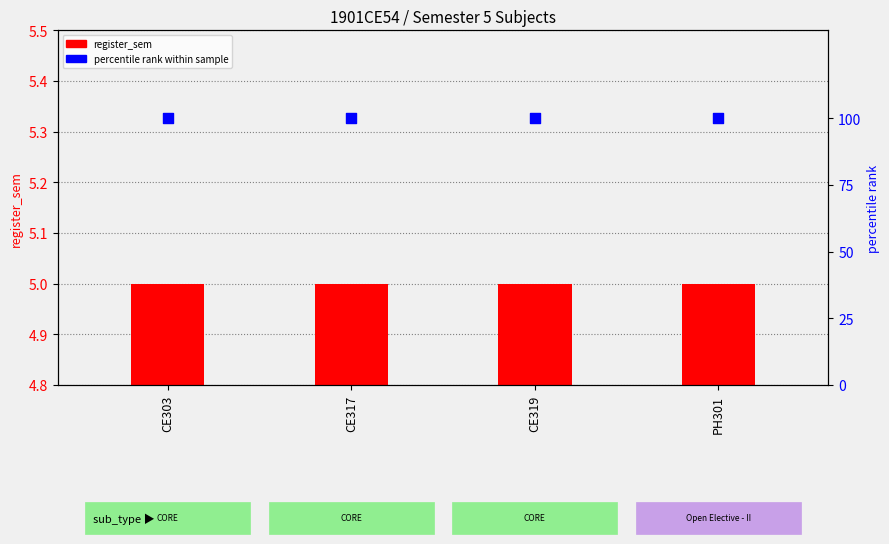

What are all the series names shown in the legend?

register_sem, percentile rank within sample